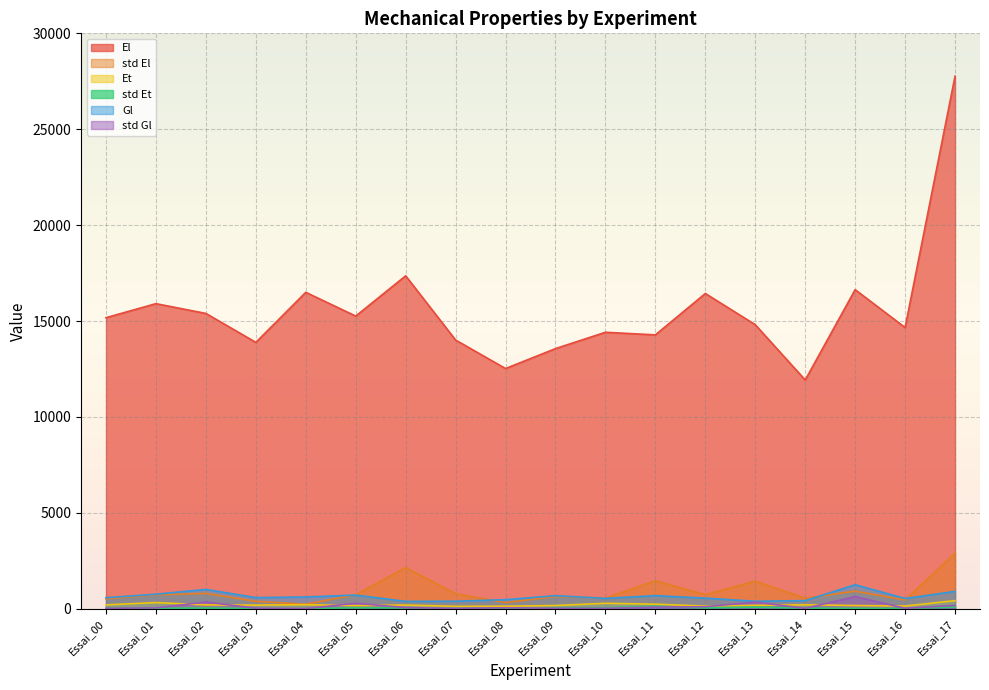

How many data points does each series have?

18